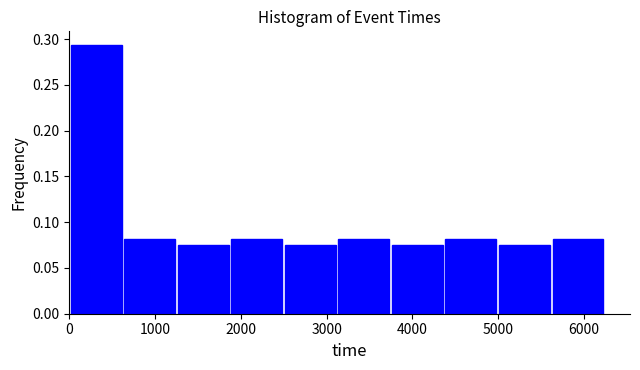

How tall is the bar that spans 5600 to 6200 on the x-axis? Neither the bar edges nor the heights are printed on the chart, so give them approximately, as read against the axes.

0.080